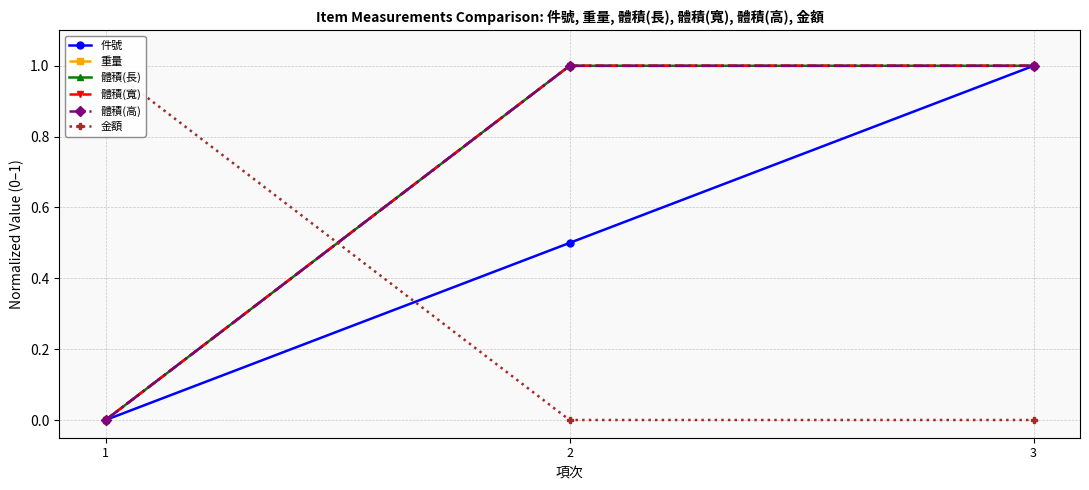

What is the average value of the 體積(高) series?

0.7